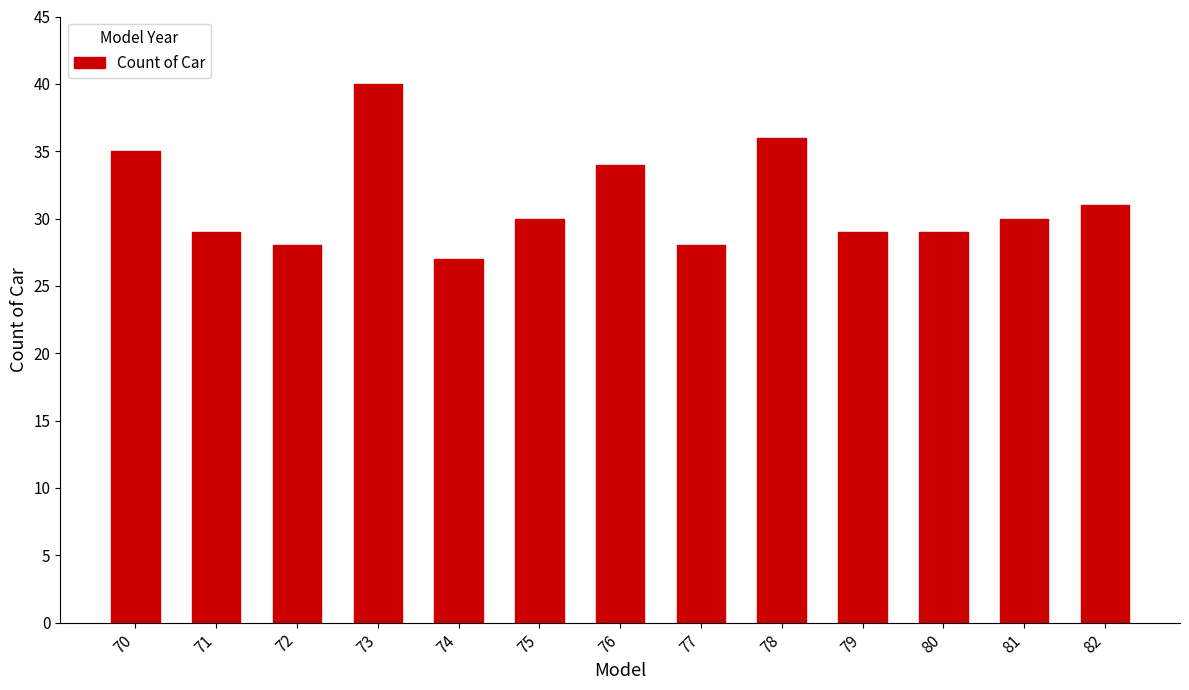

At which label does the data first exceed 30?

70